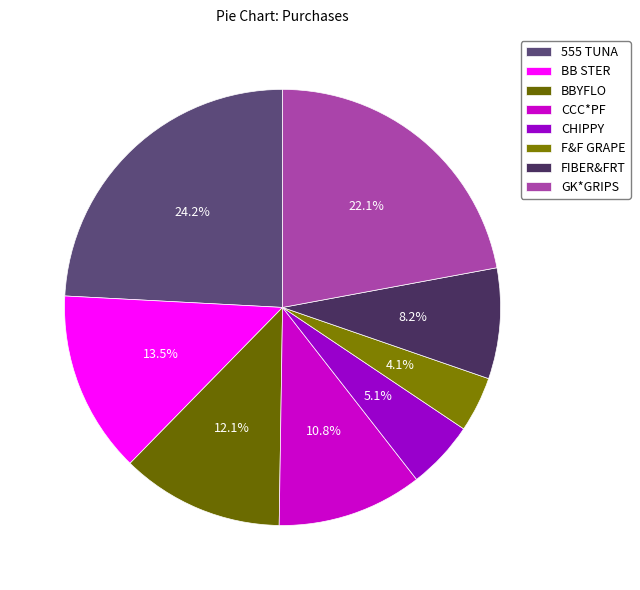

Which slice is the smallest?

F&F GRAPE